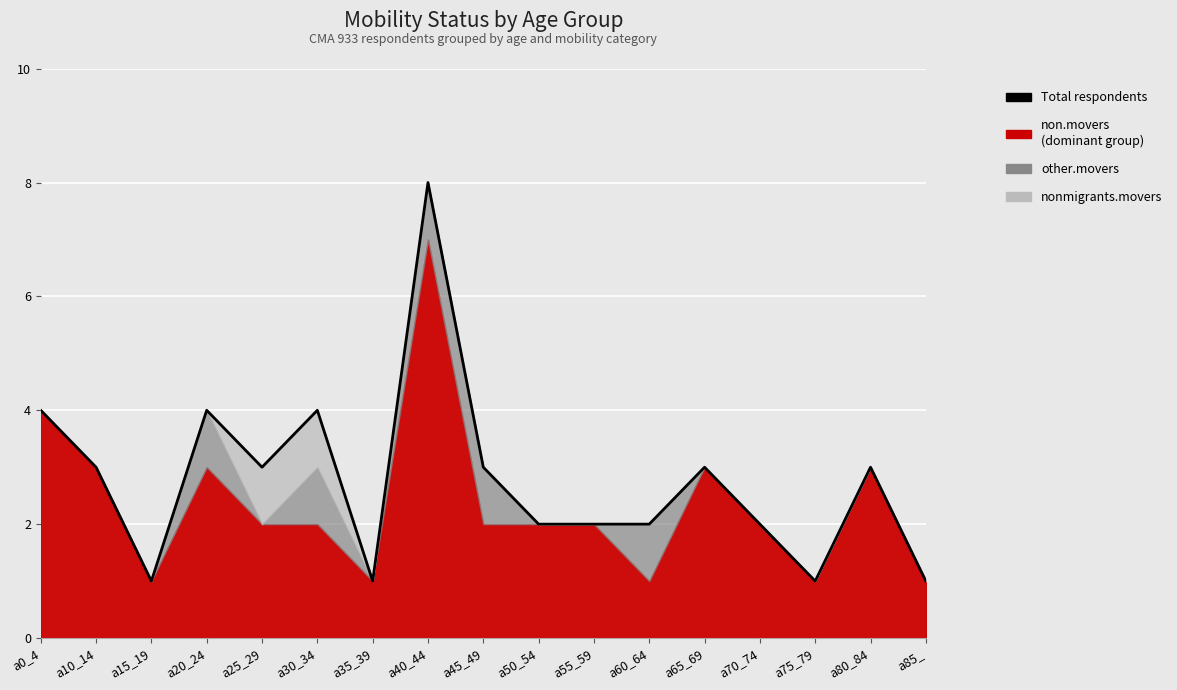

What value does the data have at a75_79?

1